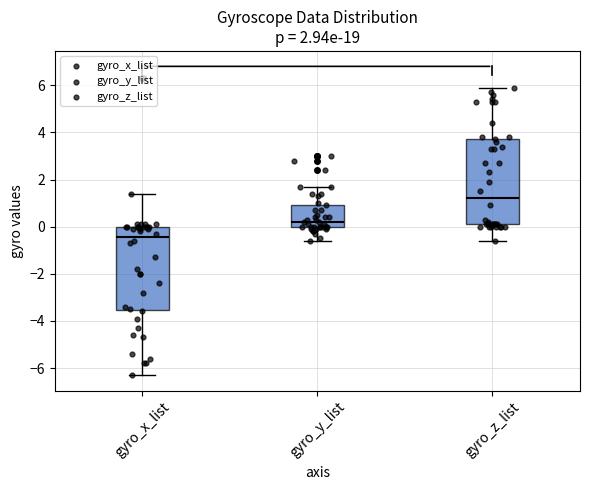

Which box's median line is the highest?

gyro_z_list